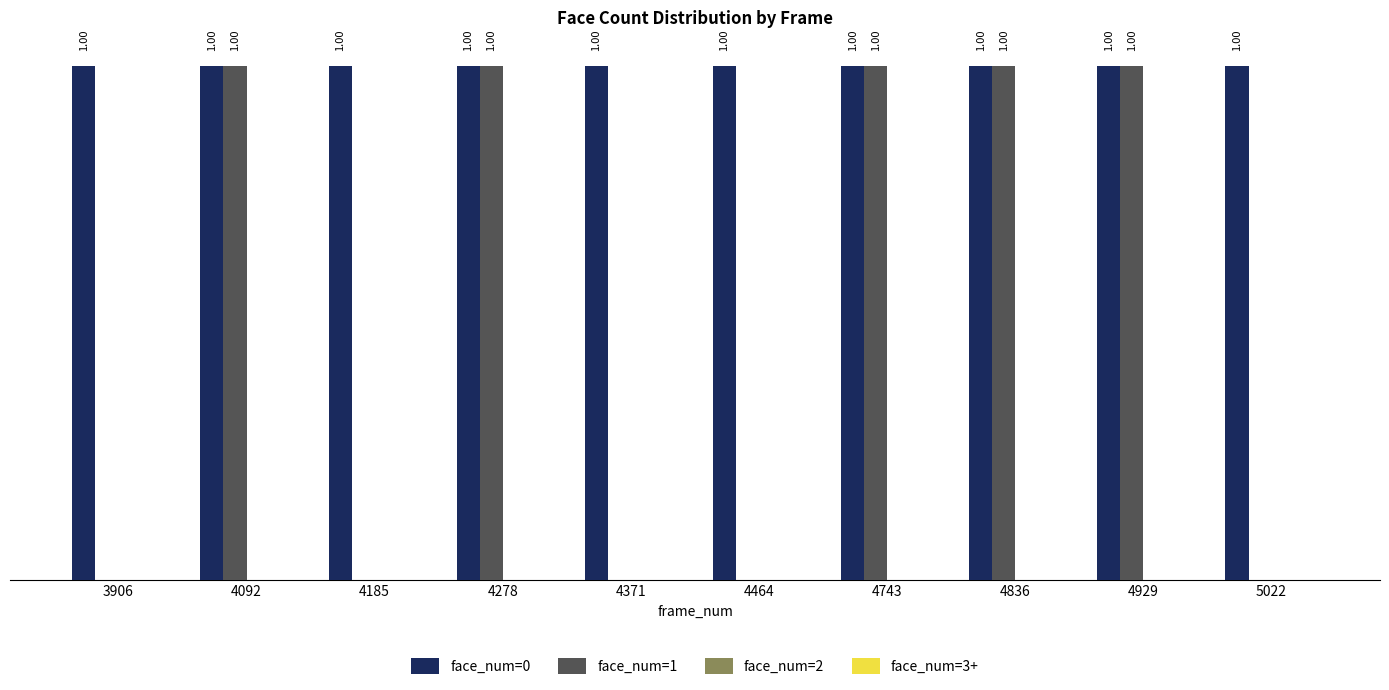

Which series has the largest total across all categories?

face_num=0